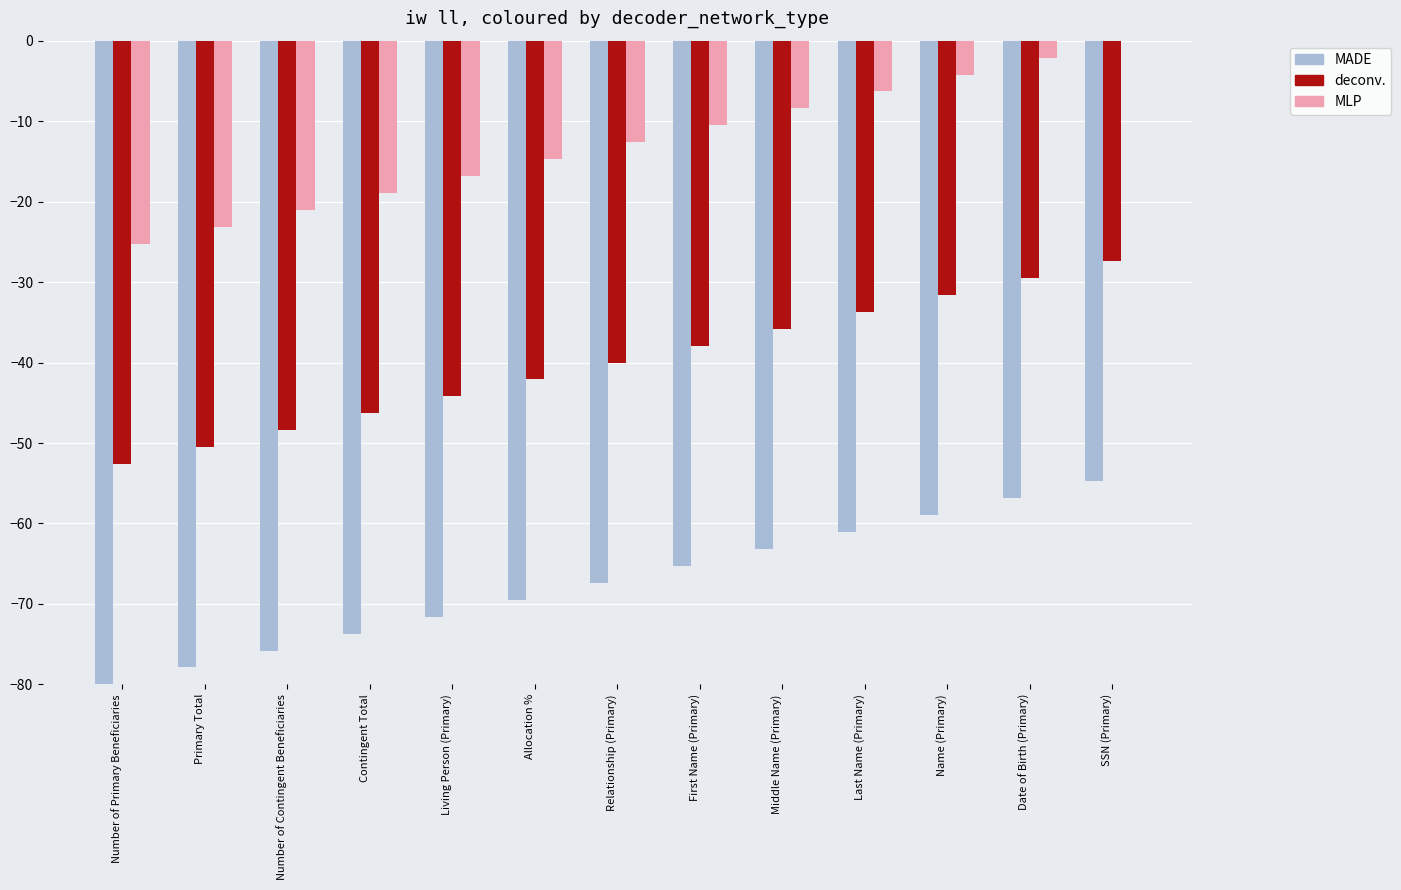

At which label does MLP reach its peak?

SSN (Primary)